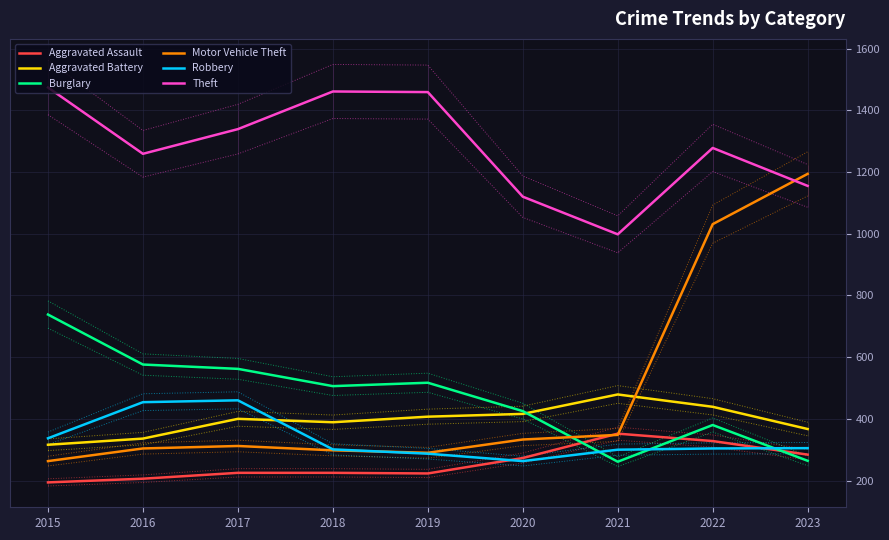

What is the difference between the maximum and second lowest values in the Motor Vehicle Theft series?

904